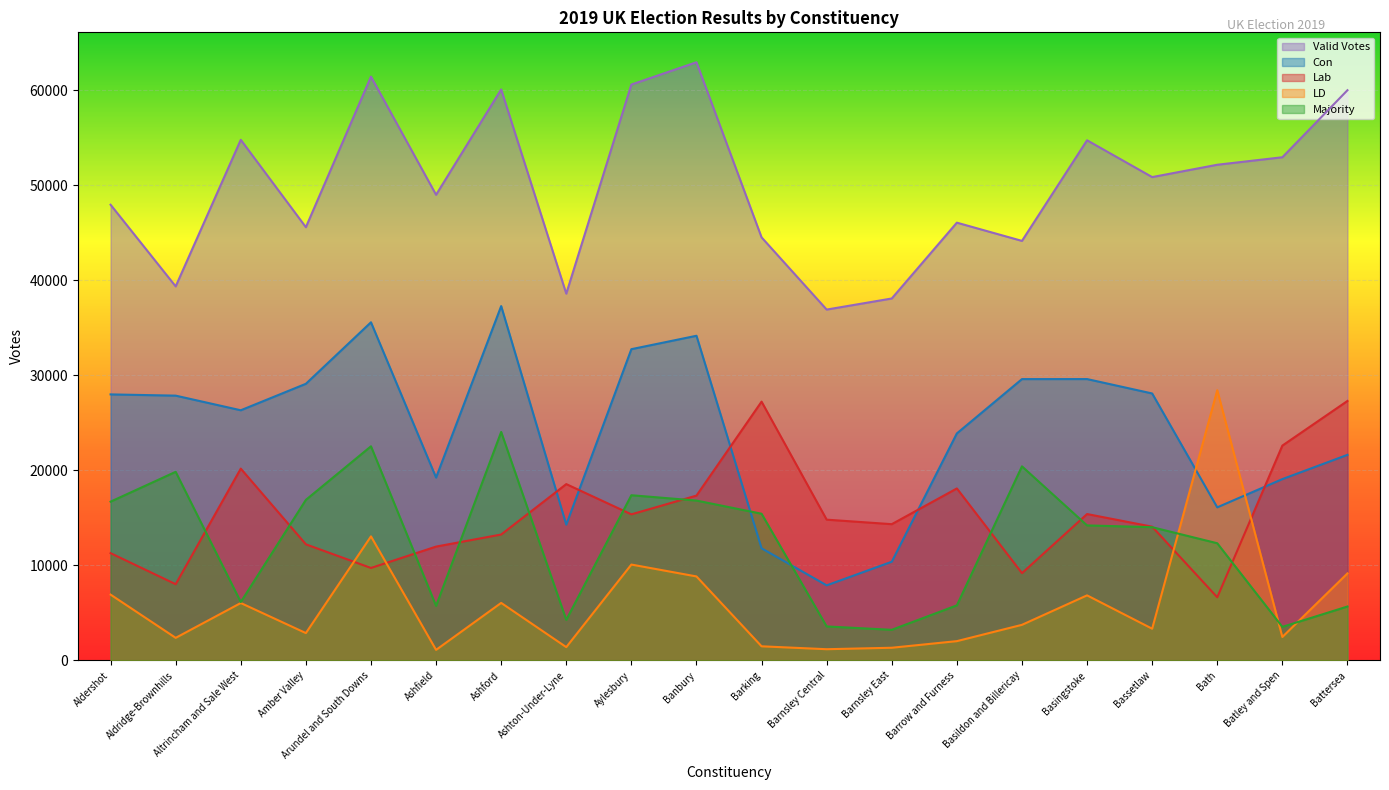

True or false: Valid Votes and Lab cross at least once.

False